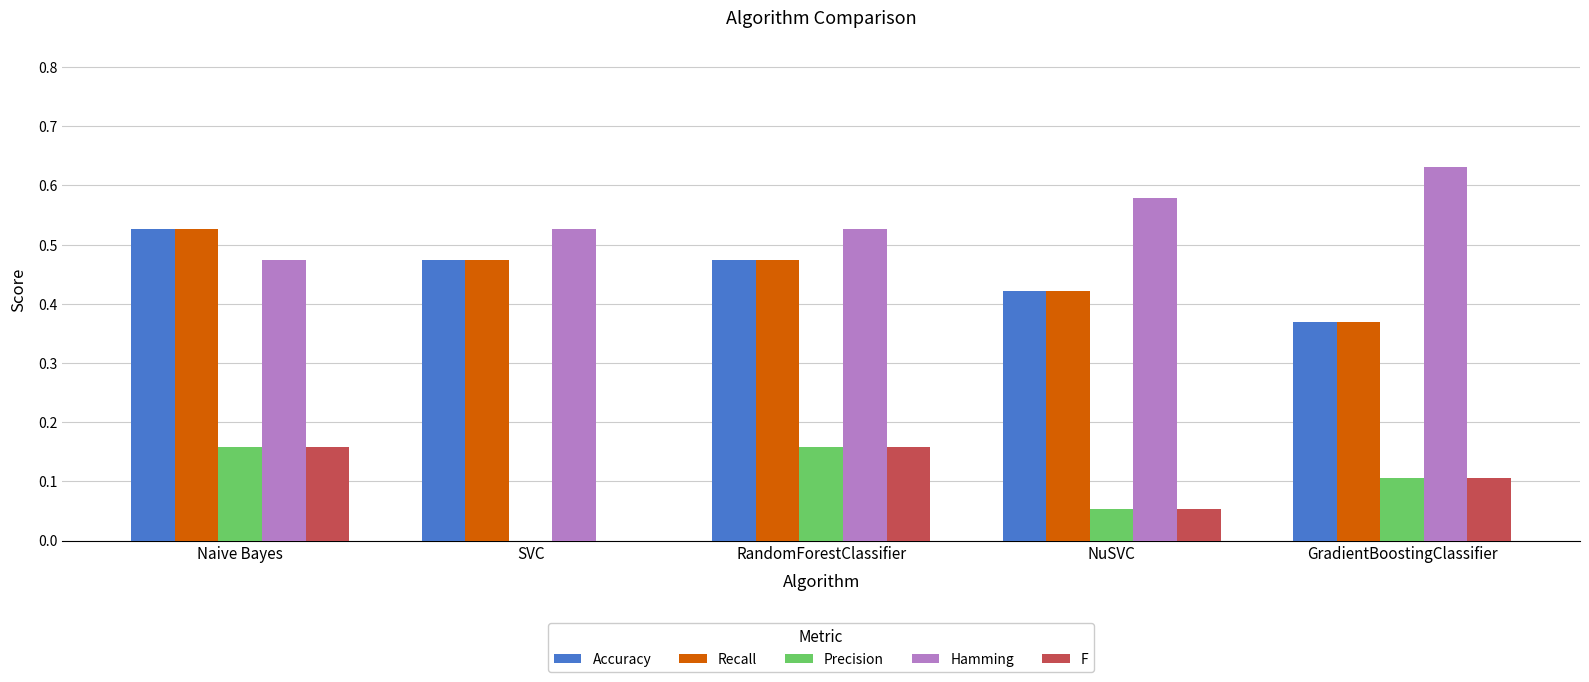

True or false: F has a value of 0.1 at GradientBoostingClassifier.

True